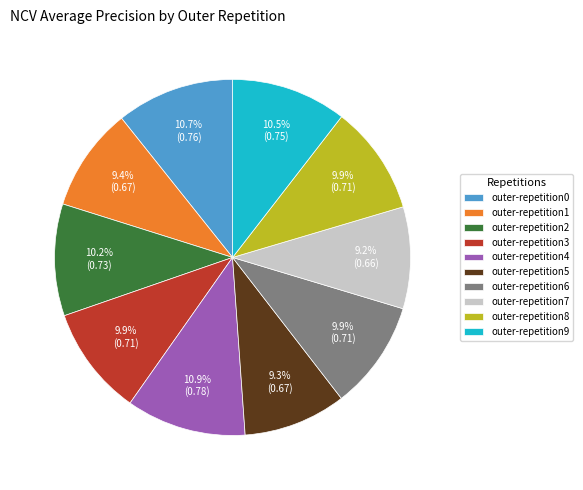

To the nearest percent, what is the difference between the largest and smallest slice percentages?

2%